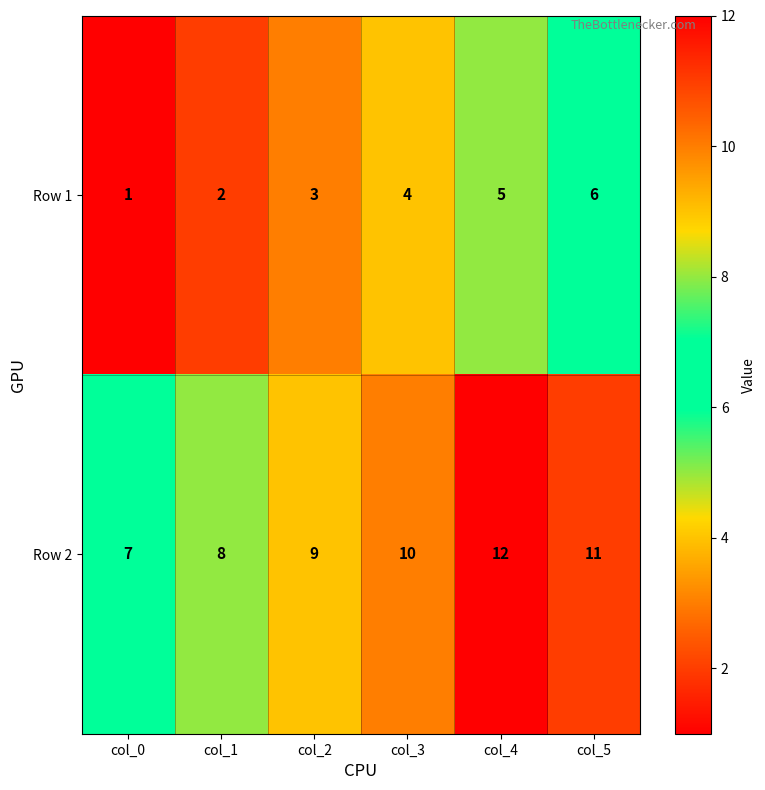

Reading right to left, transcribe all the data shown in this chart.

Row 1: col_5=6	col_4=5	col_3=4	col_2=3	col_1=2	col_0=1
Row 2: col_5=11	col_4=12	col_3=10	col_2=9	col_1=8	col_0=7